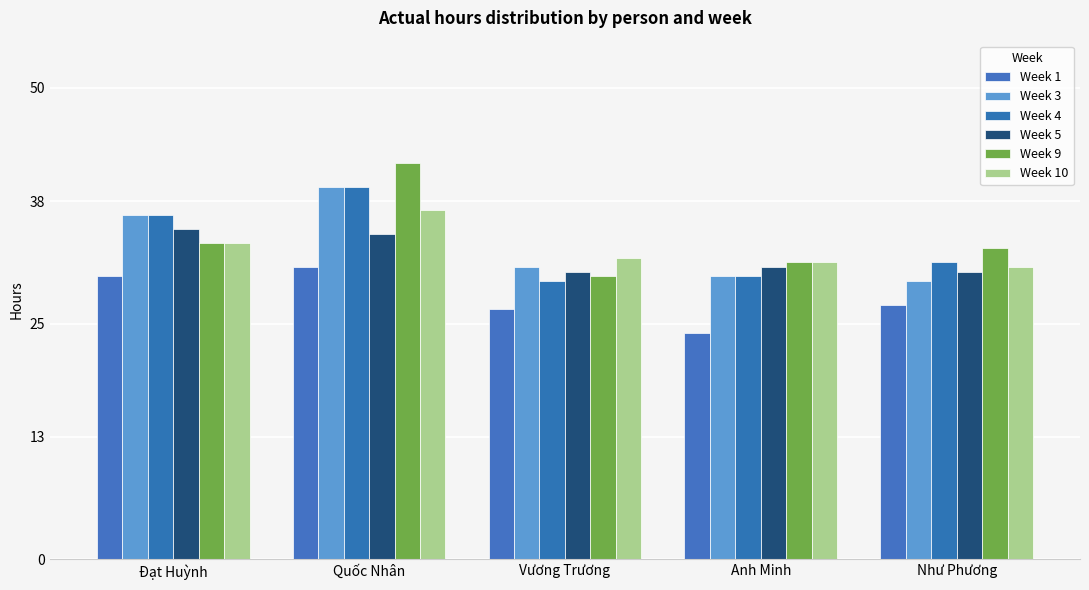

Reading left to right, extract all data points from this chart.

Week 1: 30.0	31.0	26.5	24.0	27.0
Week 3: 36.5	39.5	31.0	30.0	29.5
Week 4: 36.5	39.5	29.5	30.0	31.5
Week 5: 35.0	34.5	30.5	31.0	30.5
Week 9: 33.5	42.0	30.0	31.5	33.0
Week 10: 33.5	37.0	32.0	31.5	31.0